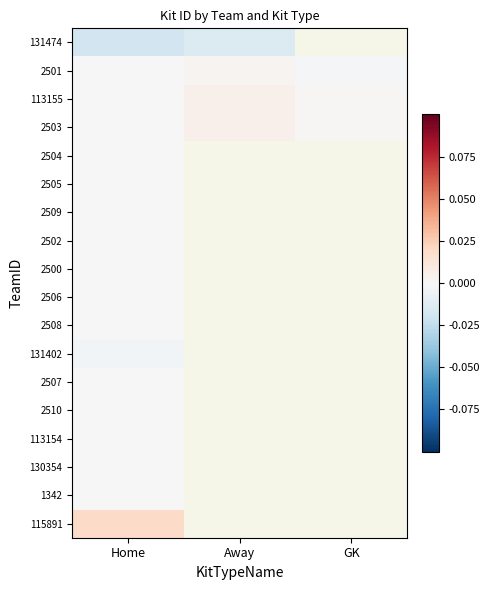

The 113155 series shows 0.0 at Away. True or false?

False